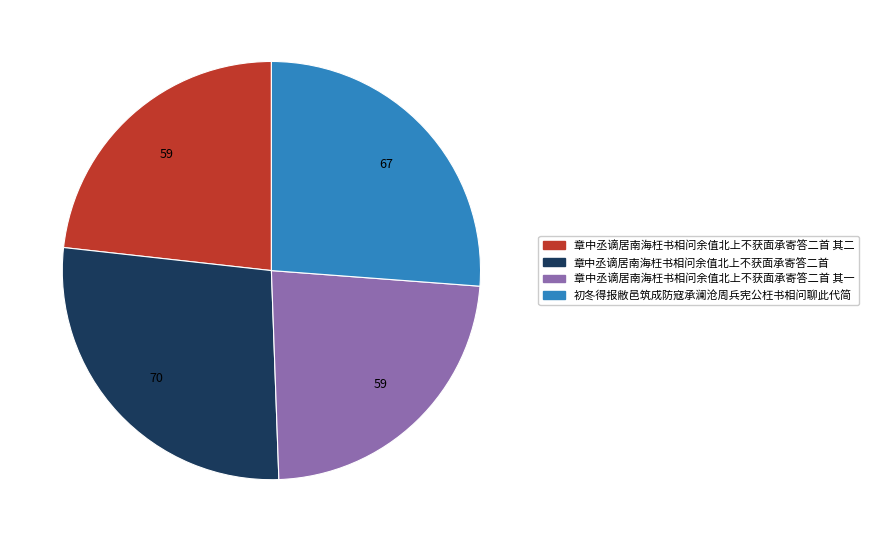

Is there a majority slice in this chart?

No